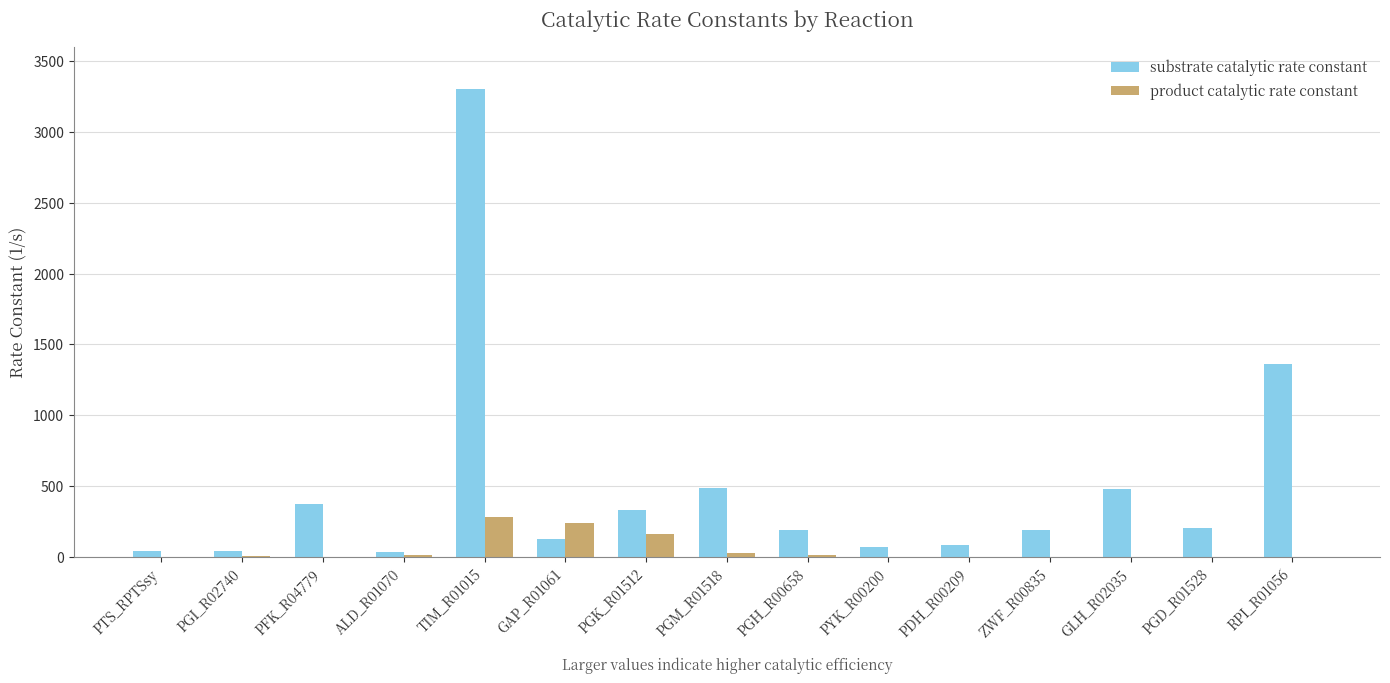

Which label corresponds to the largest value in the chart?

TIM_R01015